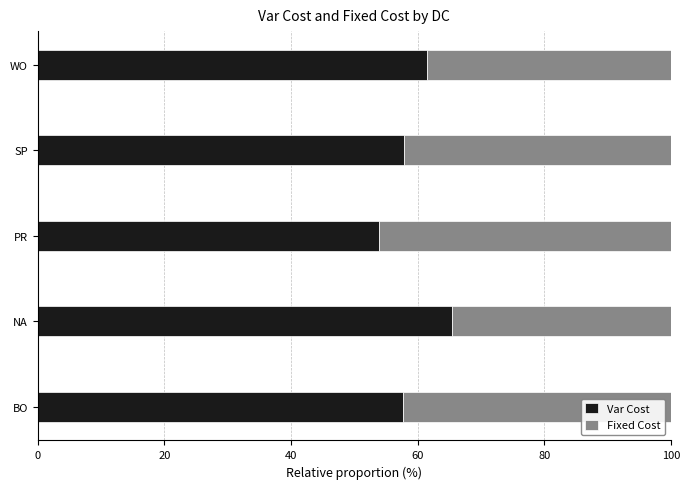

The Var Cost series shows 65.5 at NA. True or false?

True